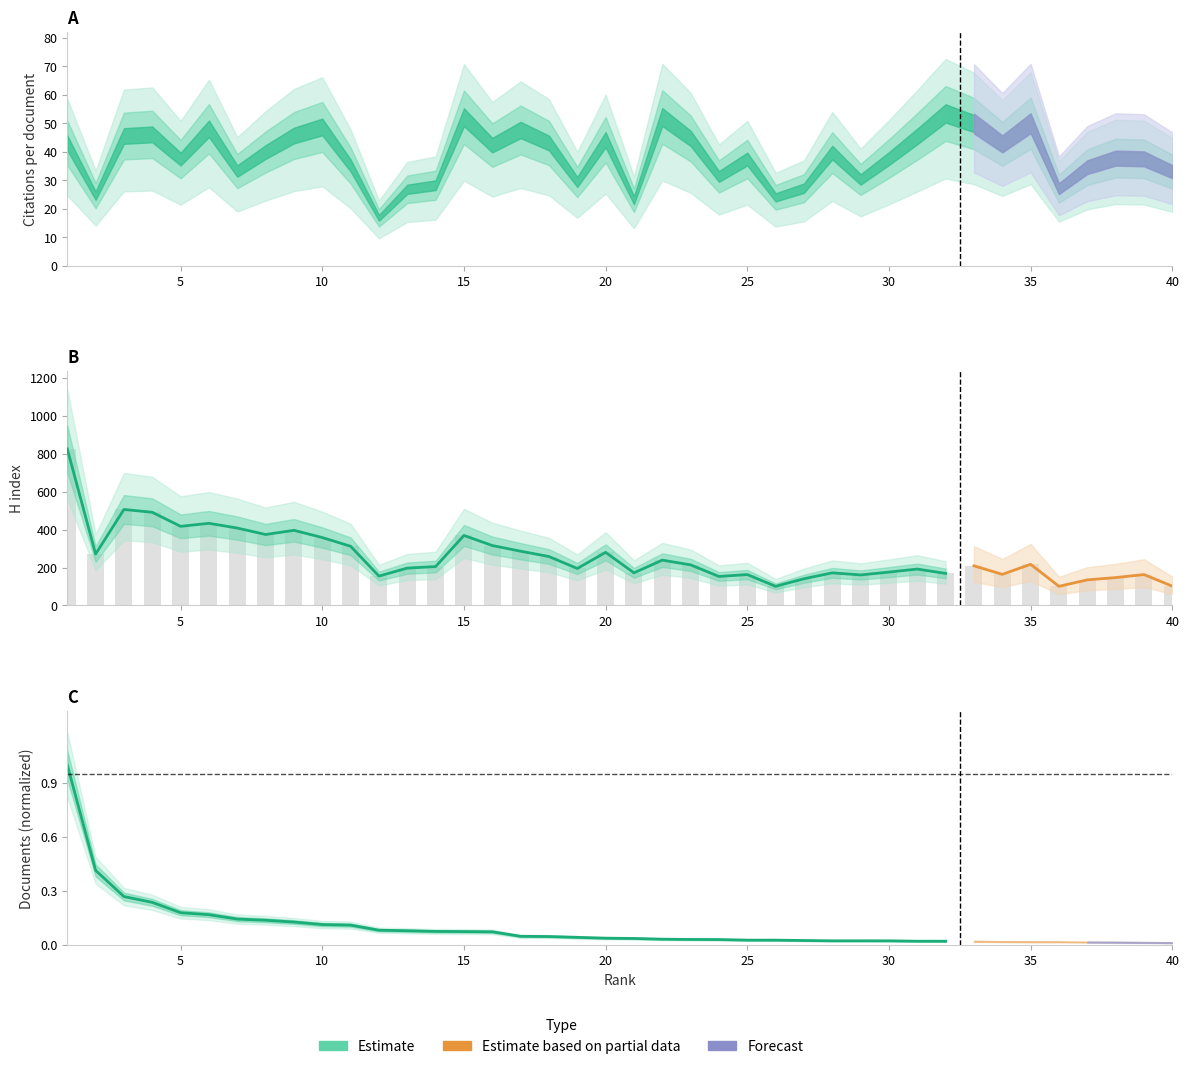

Which category has the lowest value across all series?

26